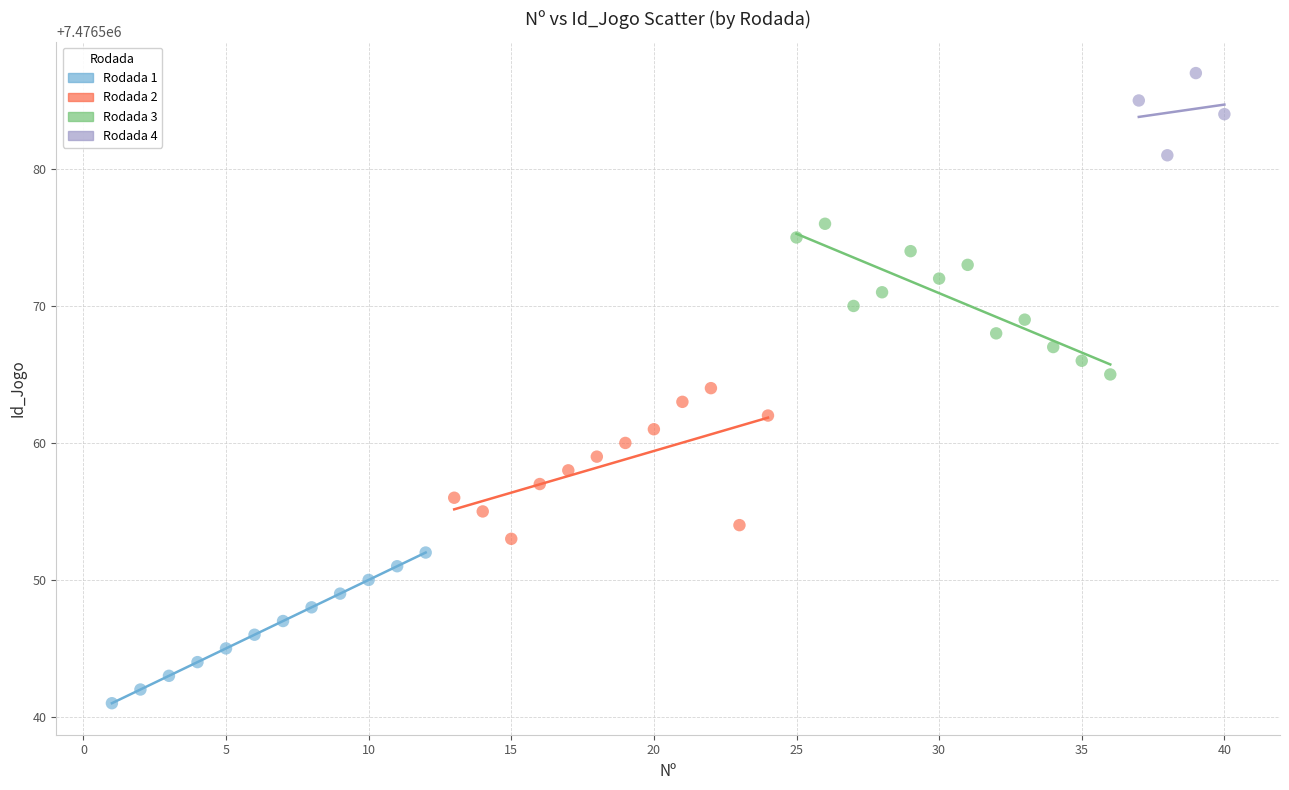

Which series contains the lowest Y value?

Rodada 1